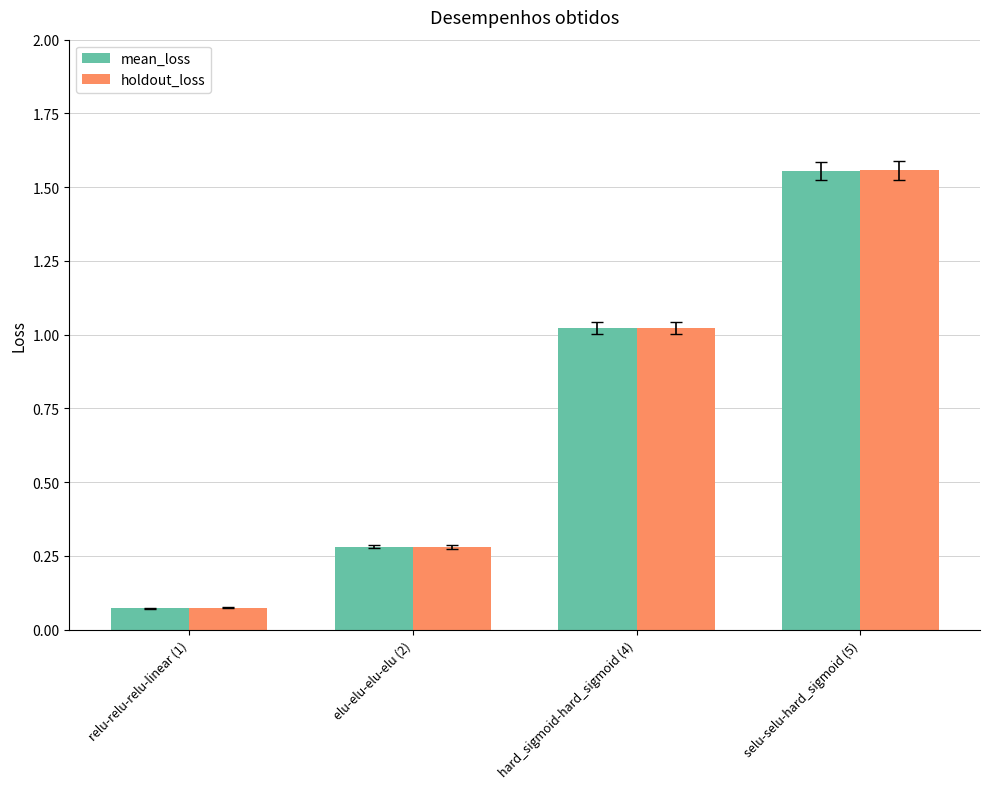

The holdout_loss series shows 0.0 at relu-relu-relu-linear (1). True or false?

False